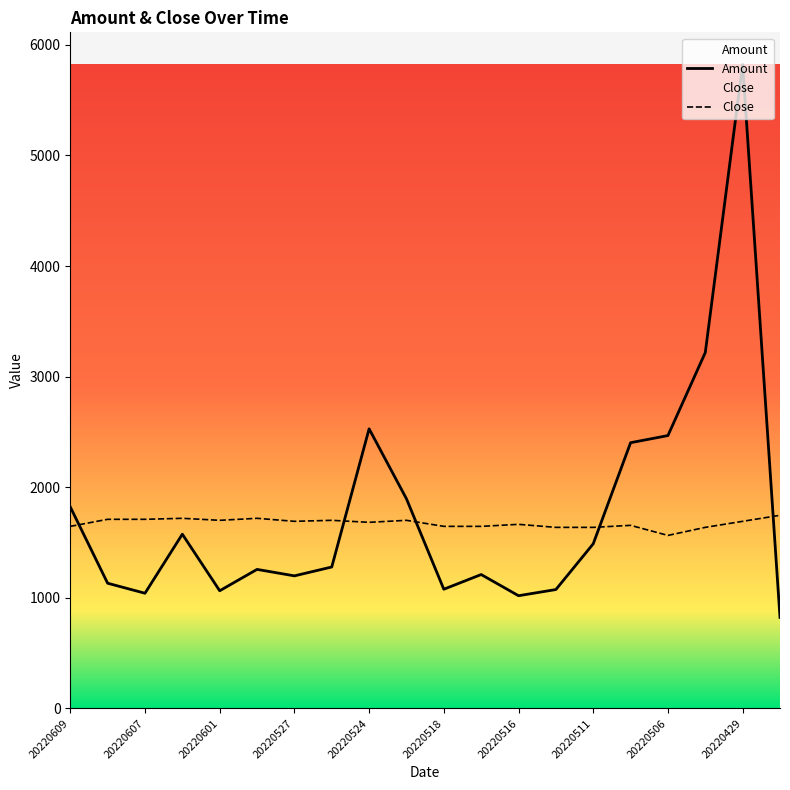

Which series has the widest spread of values?

Amount